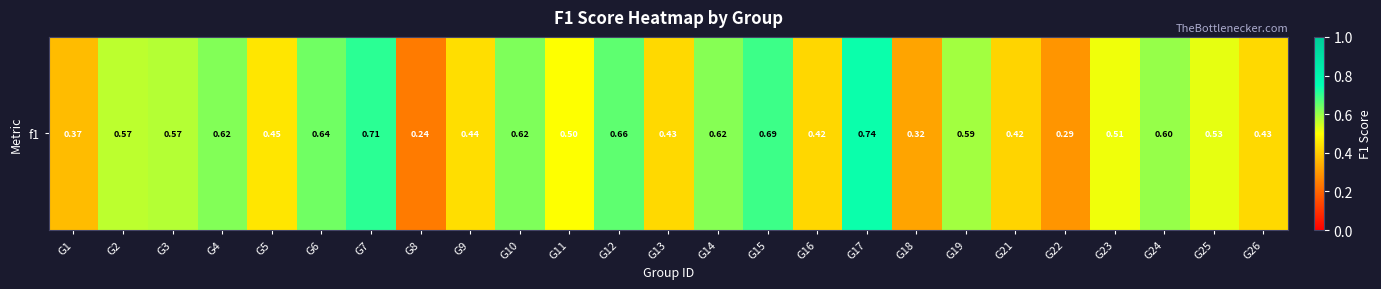

List the labels in order of value, largest first.

G17, G7, G15, G12, G6, G10, G4, G14, G24, G19, G3, G2, G25, G23, G11, G5, G9, G26, G13, G16, G21, G1, G18, G22, G8